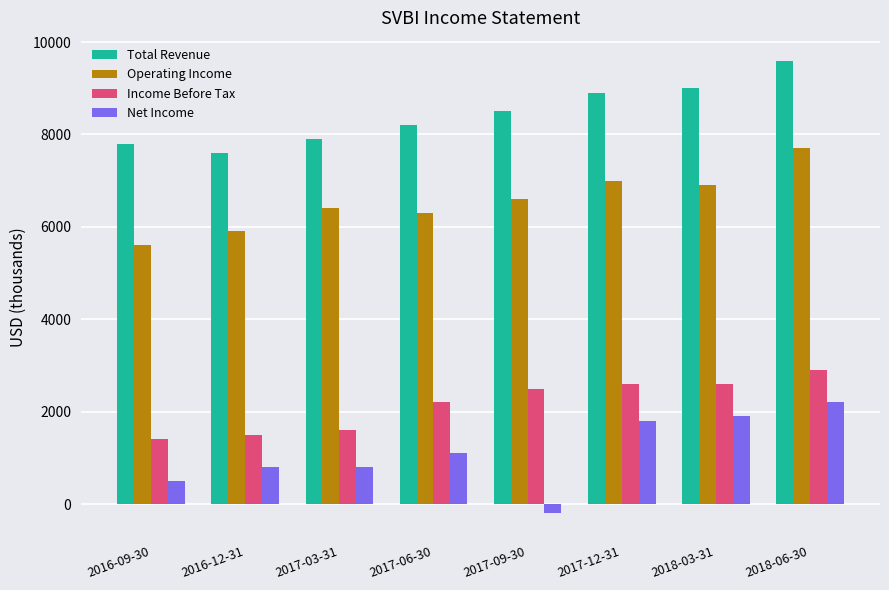

What is the total value across all series at 2016-12-31?

15800